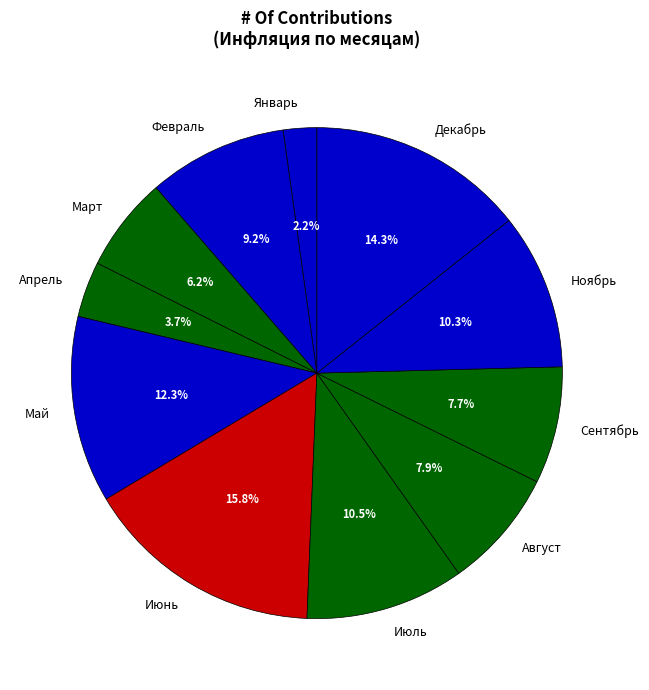

Does Февраль represent more than half of the total?

No